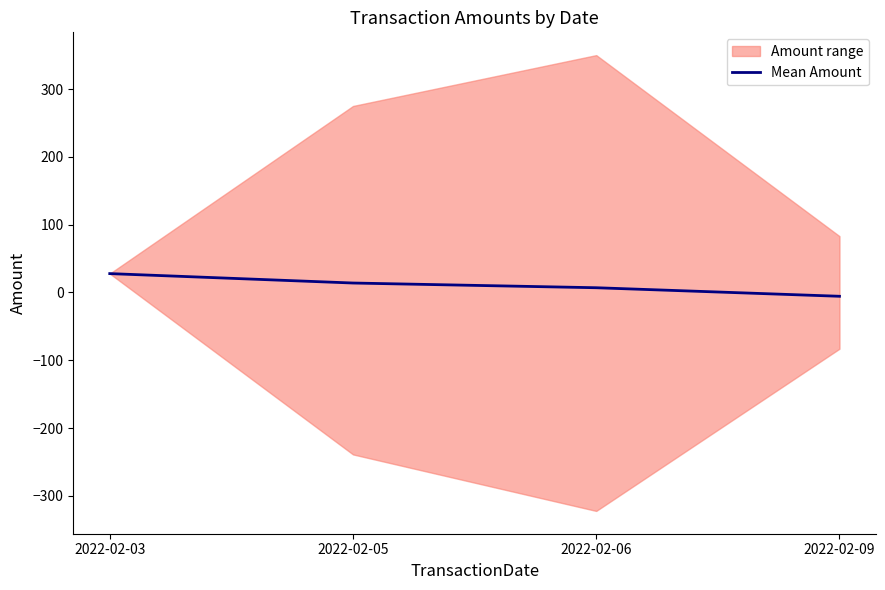

How many negative values are there?

1